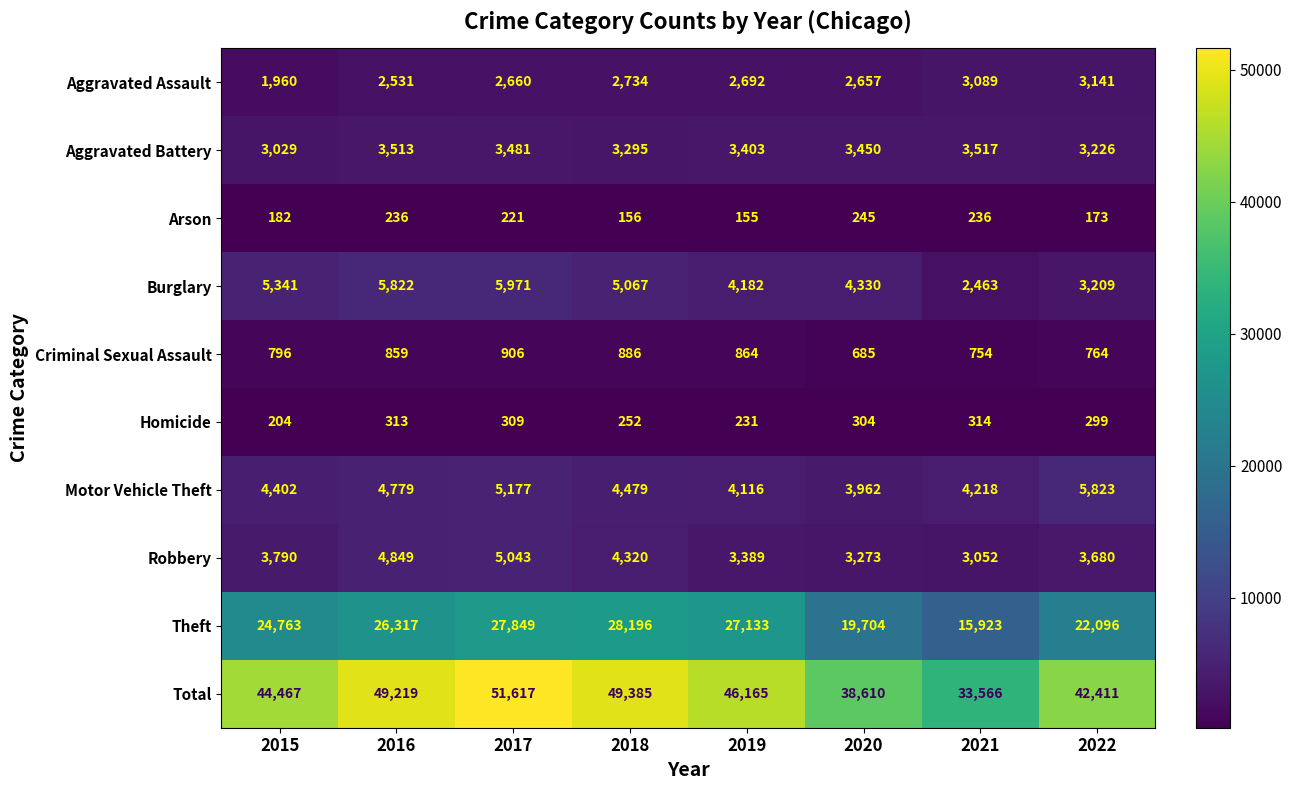

What is the difference between the maximum and minimum values in the Aggravated Assault series?

1181